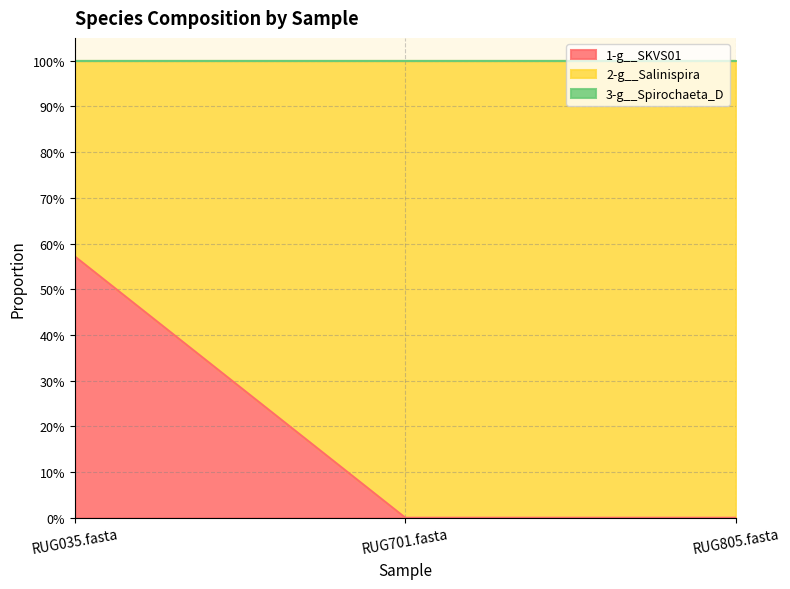

What is the spread (max minus min) of values at RUG805.fasta?

1.0